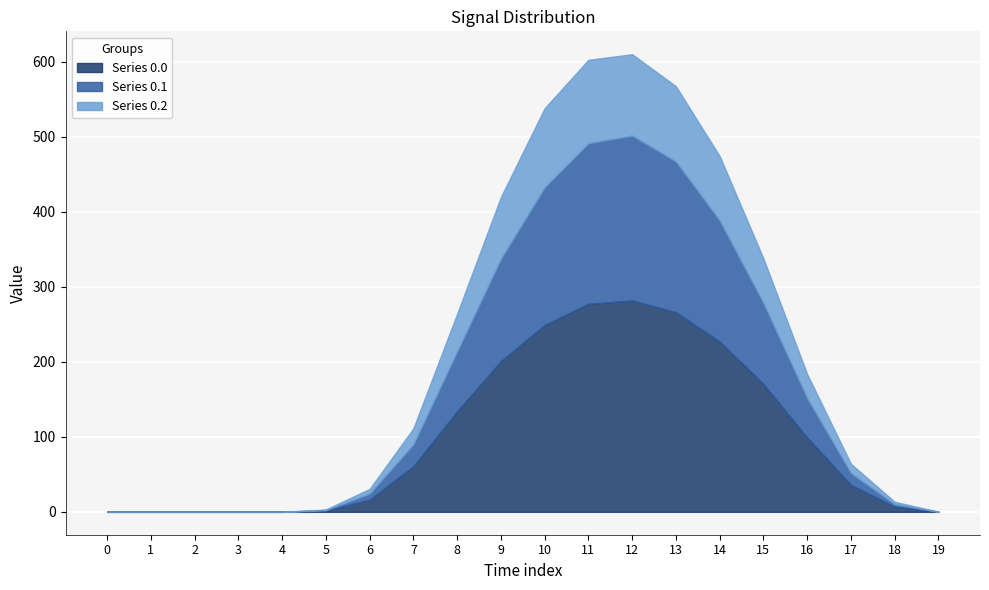

What is the sum of all row_0.1 values?

1414.2